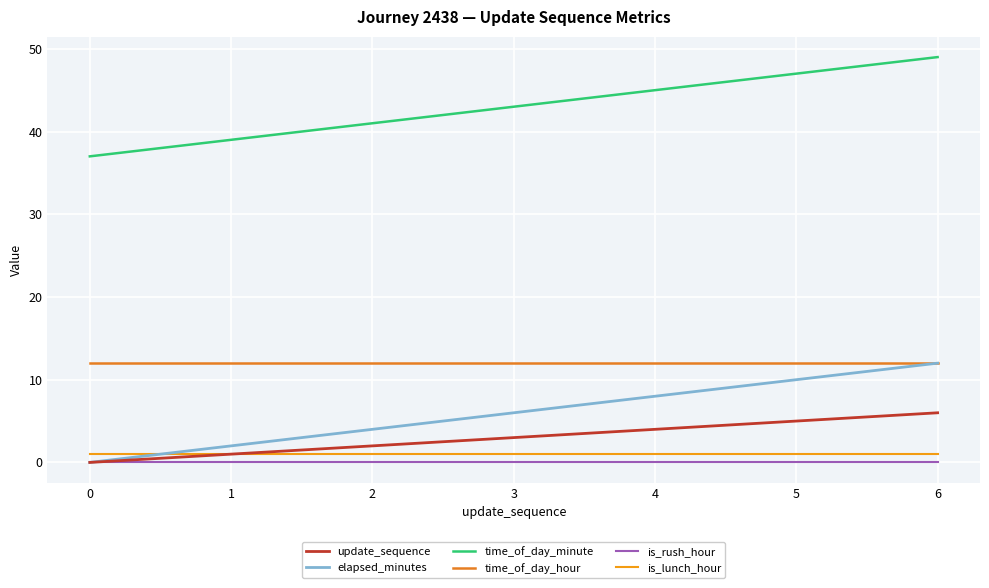

How many lines are shown in the chart?

6